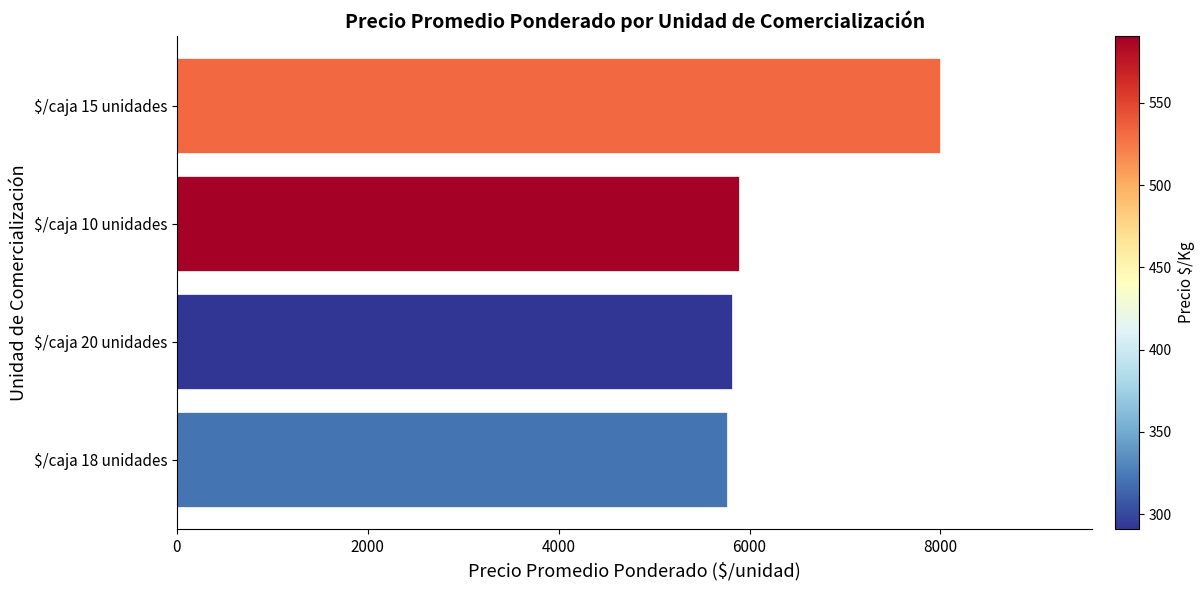

What is the difference between the maximum and second lowest values?

2178.4